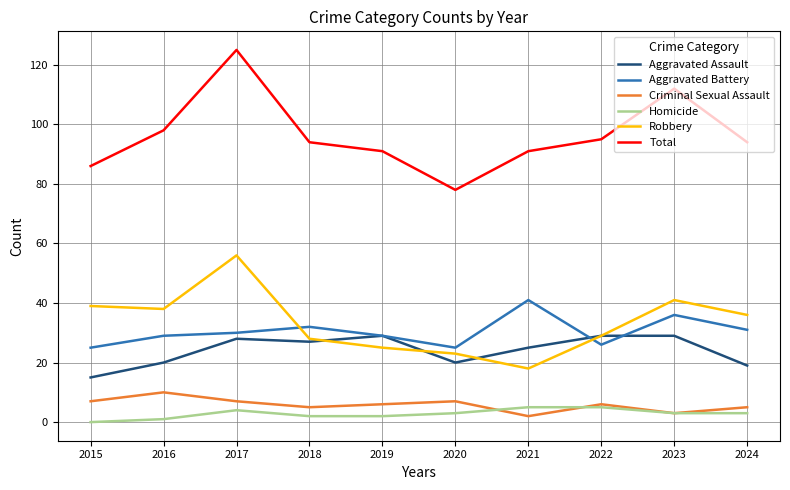

Which label corresponds to the largest value in the chart?

2017